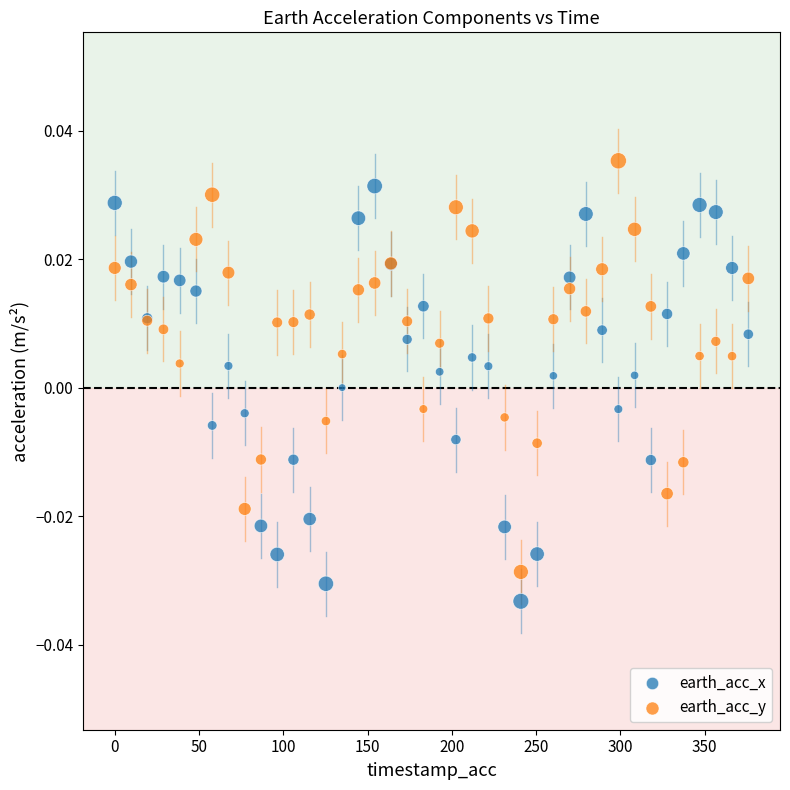

Which series contains the lowest Y value?

earth_acc_x